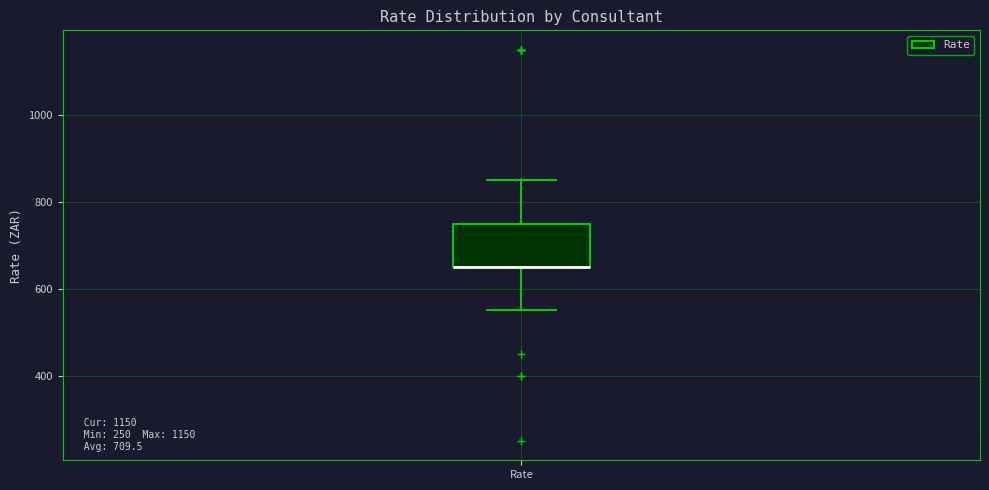

Read this box plot against the y-axis: the position of the median line, the range covered by the box, and the ends of both whiskers. The values are not printed on the chart, so give them approximately, as read against the axis.

median 660 (drawn on the box's lower edge), box 660 to 760, whiskers 560 to 860